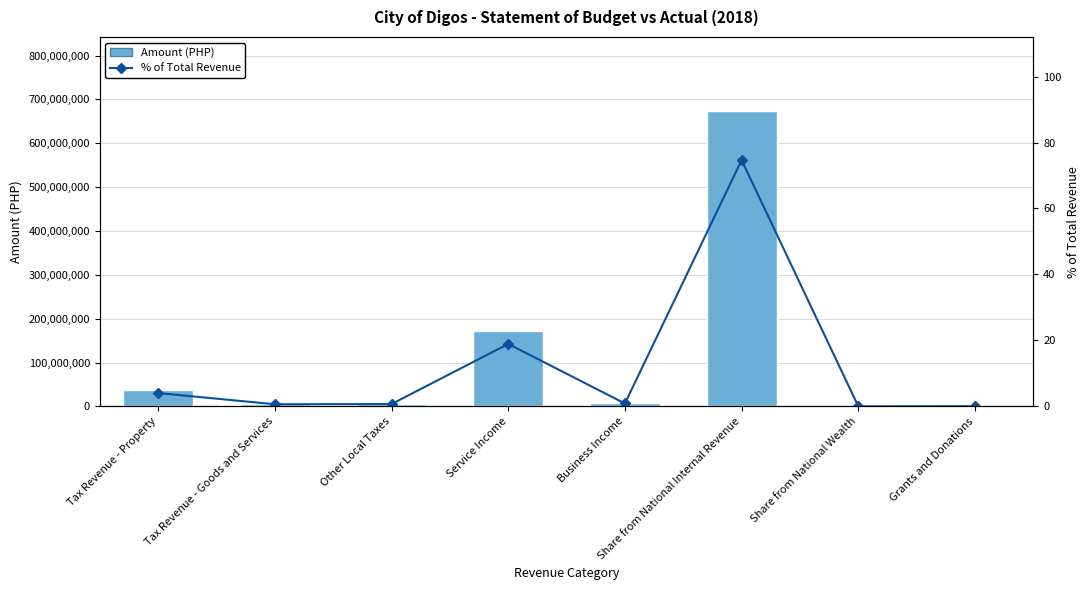

What is the difference between the highest and lowest values at Grants and Donations?

624284.8